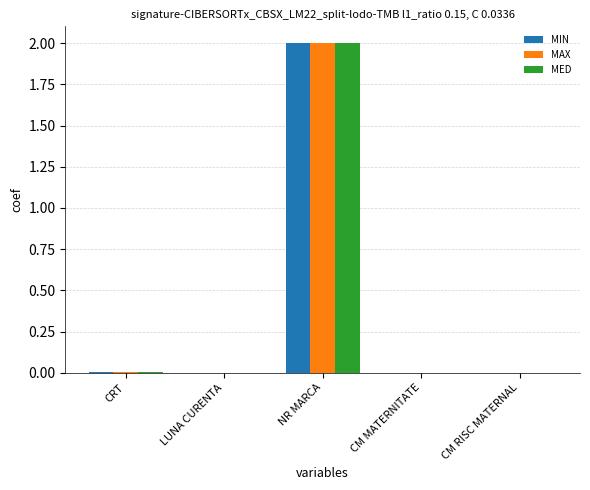

True or false: MED has a value of 1.2 at CM MATERNITATE.

False